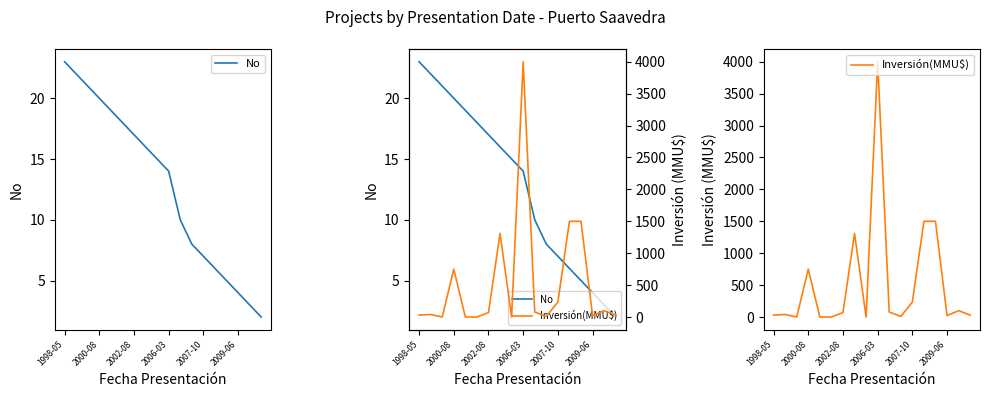

How many intersections are there between No and Inversión(MMU$)?

6